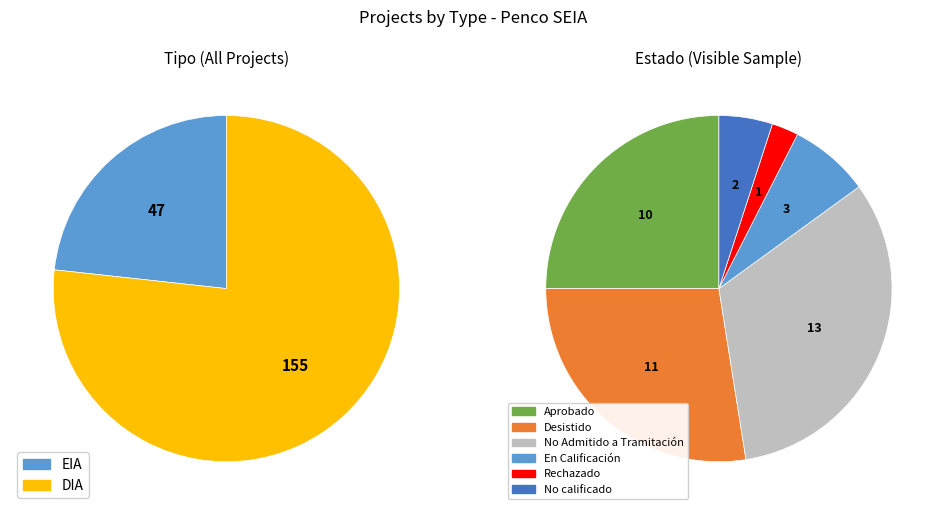

Which slice is the largest?

DIA